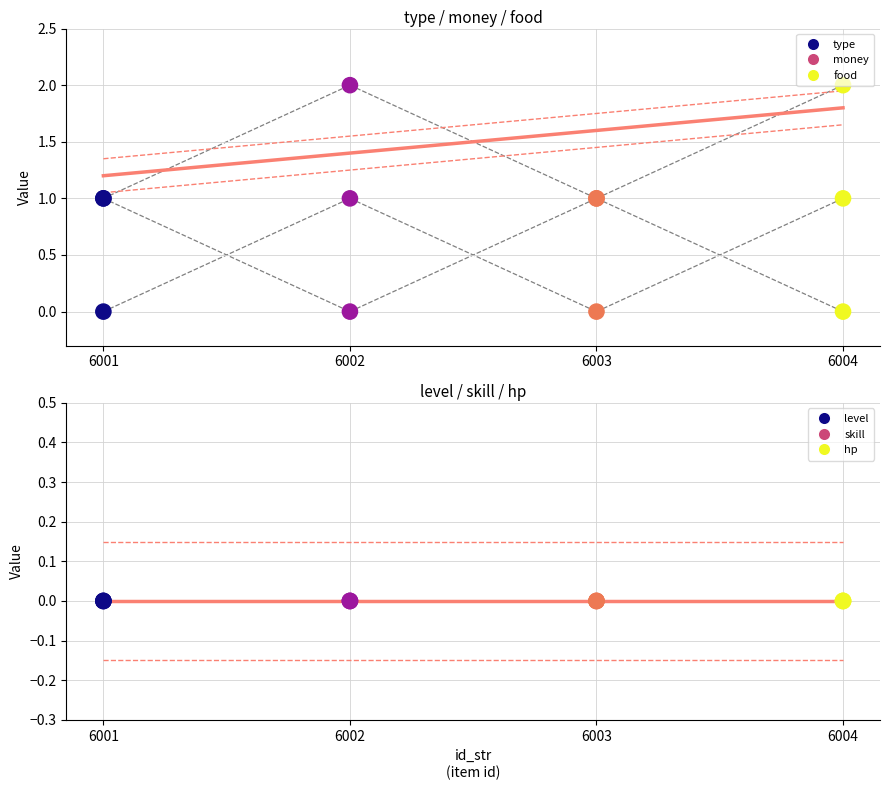

Is the value of food at 6002 greater than the value of money at 6004?

Yes